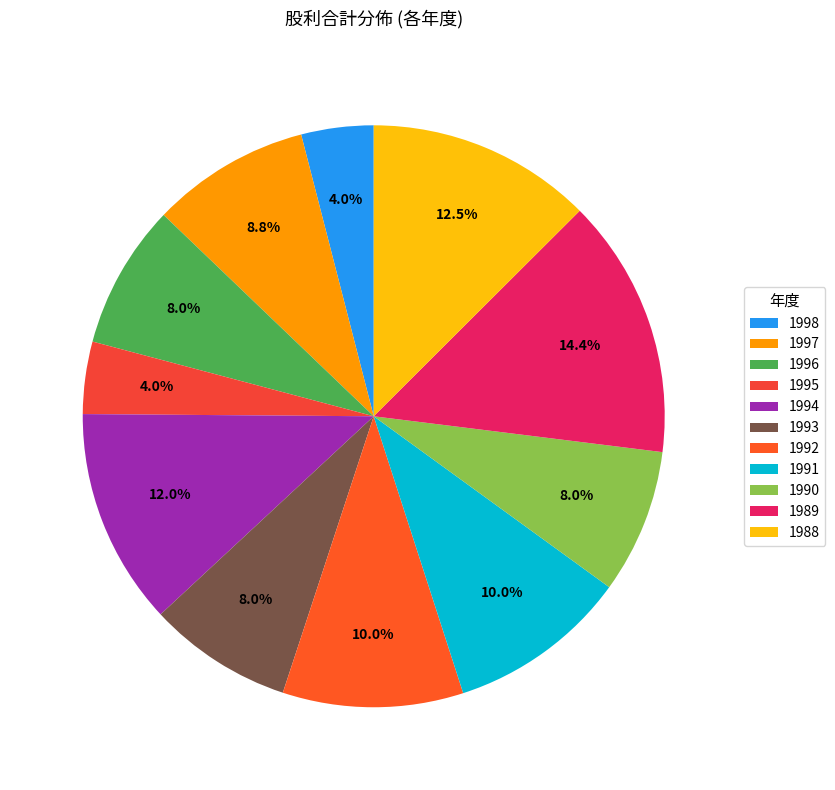

Rank the categories by value from highest to lowest.

1989, 1988, 1994, 1992, 1991, 1997, 1996, 1993, 1990, 1998, 1995